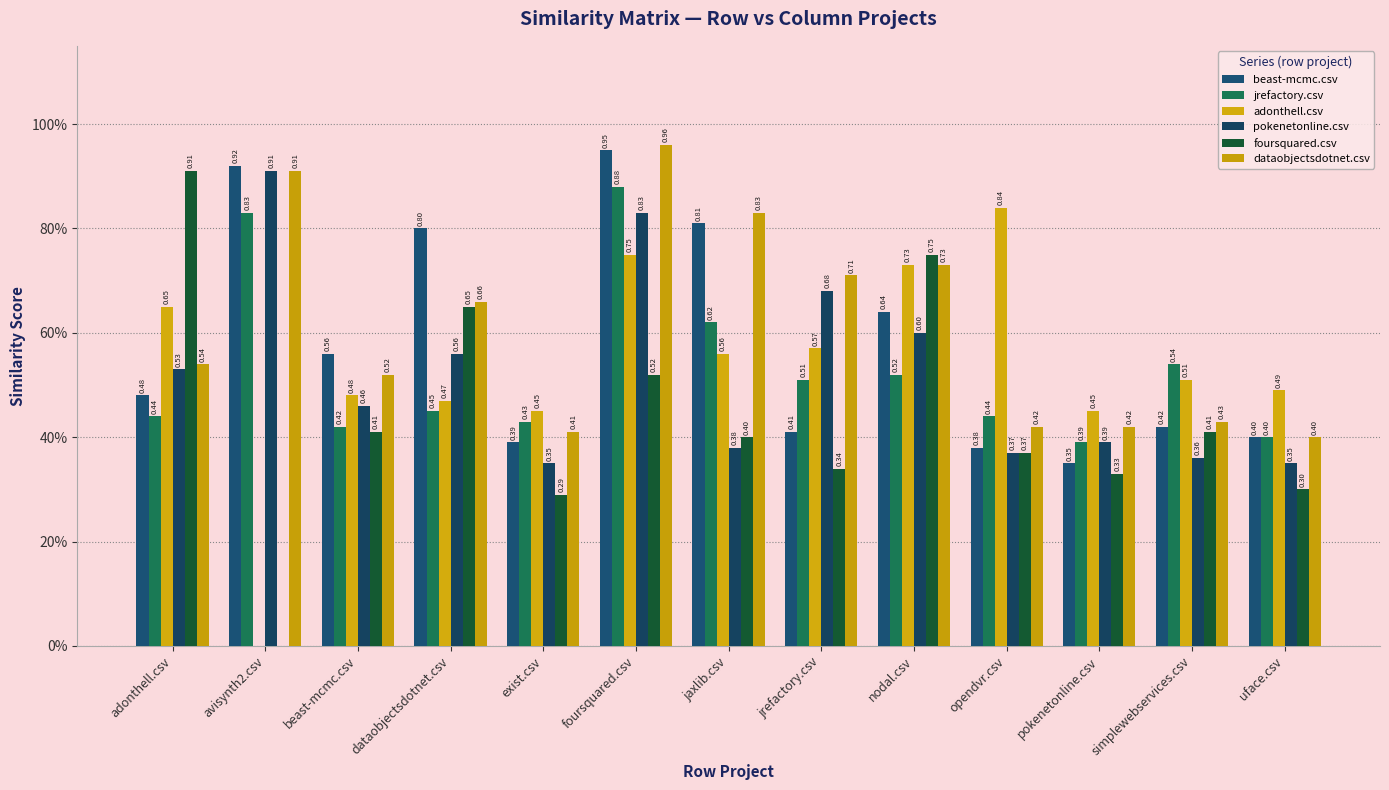

What is the average value of the beast-mcmc.csv series?

0.6